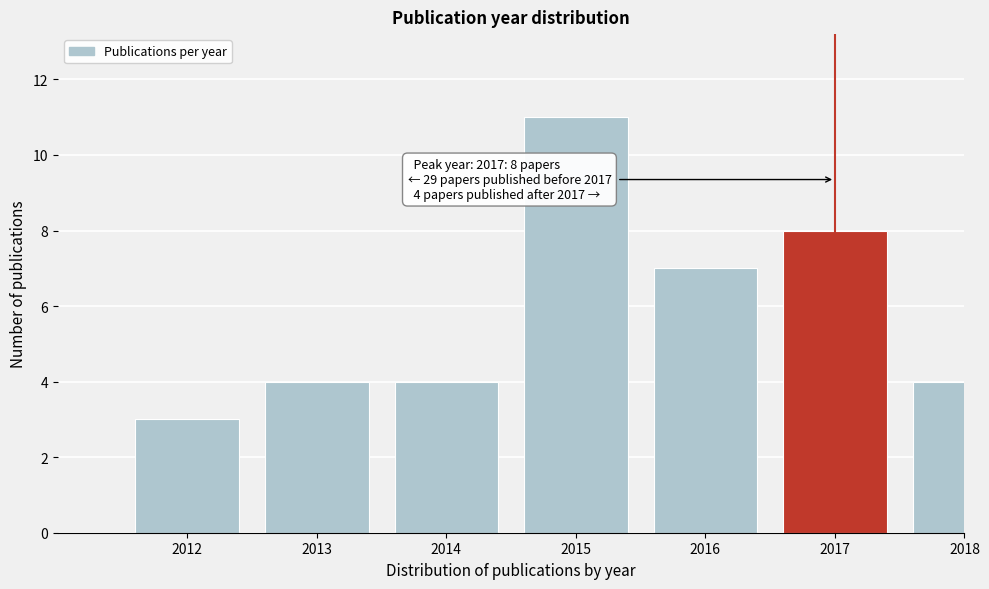

Reading left to right, transcribe all the data shown in this chart.

3	4	4	11	7	8	4